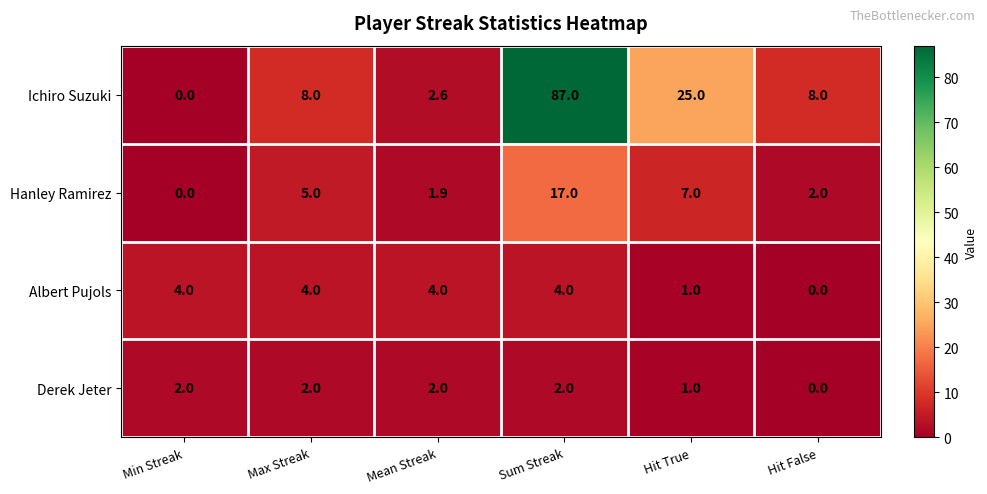

At which category is the sum across all series the highest?

Sum Streak